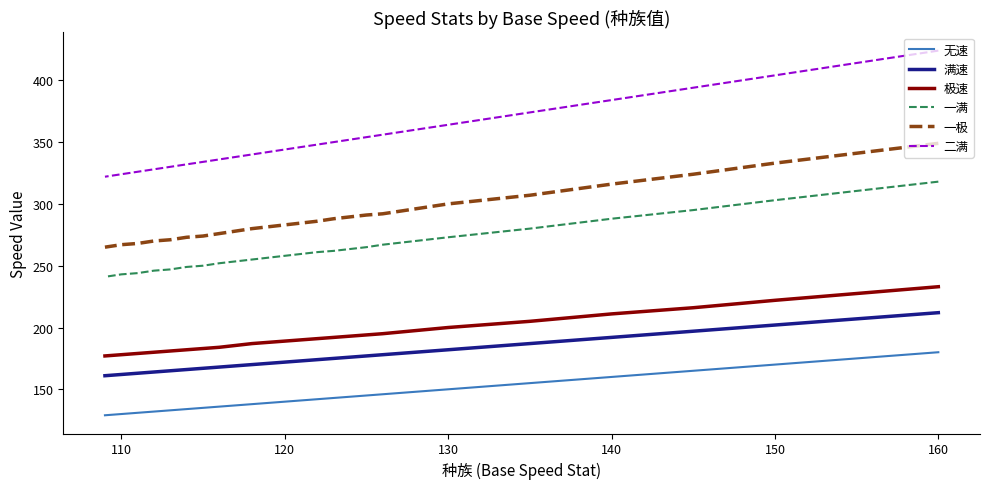

What is the sum of all 无速 values?

2894